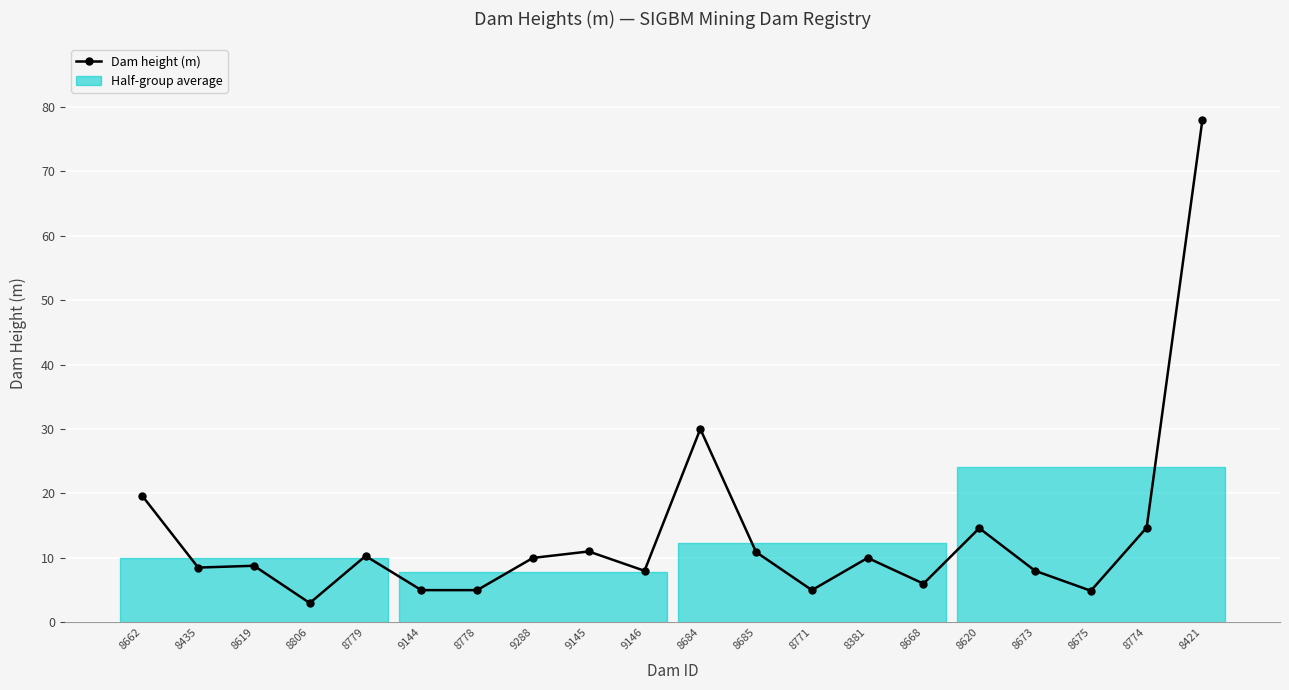

True or false: the data shows 4.3 at 8806.

False